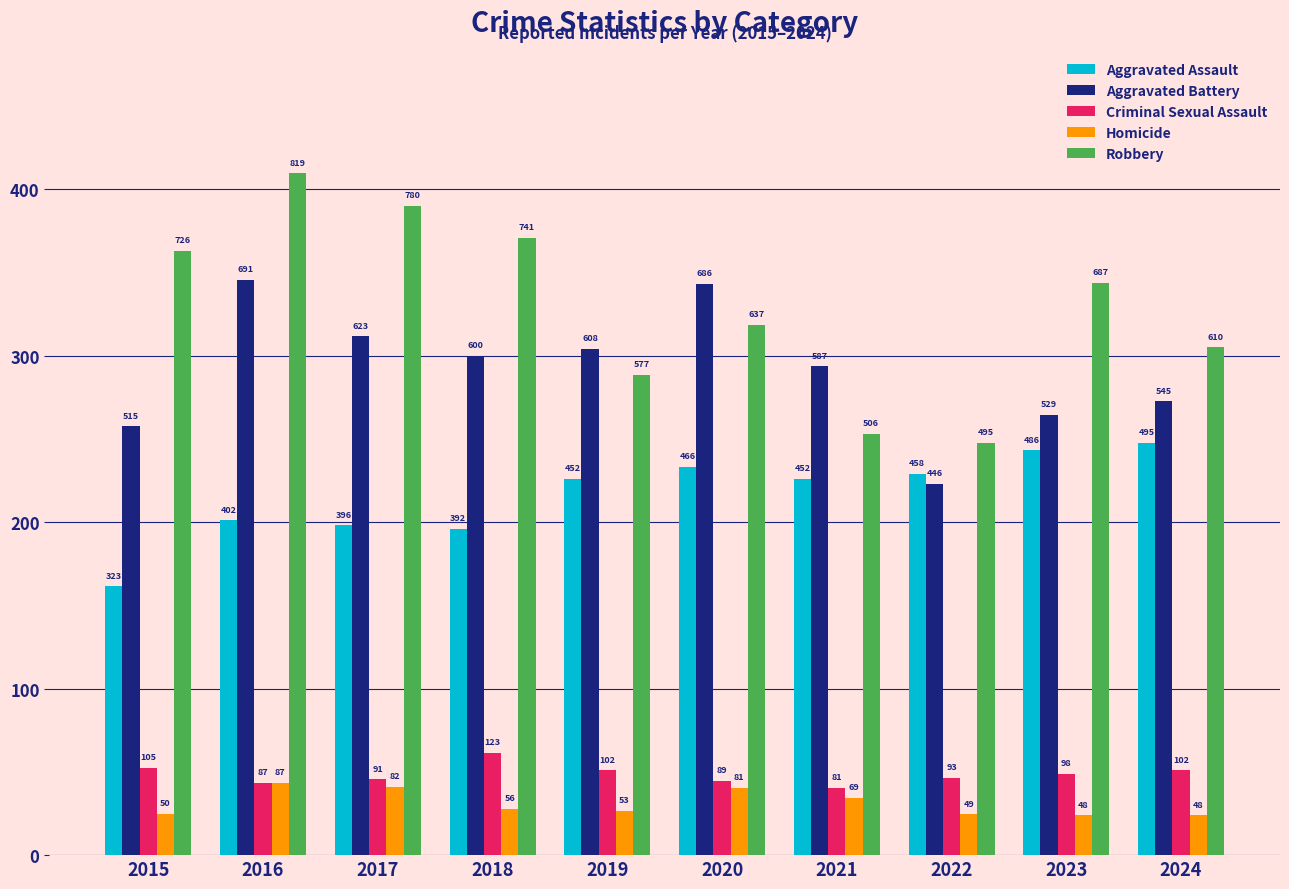

Which category has the lowest value across all series?

2023